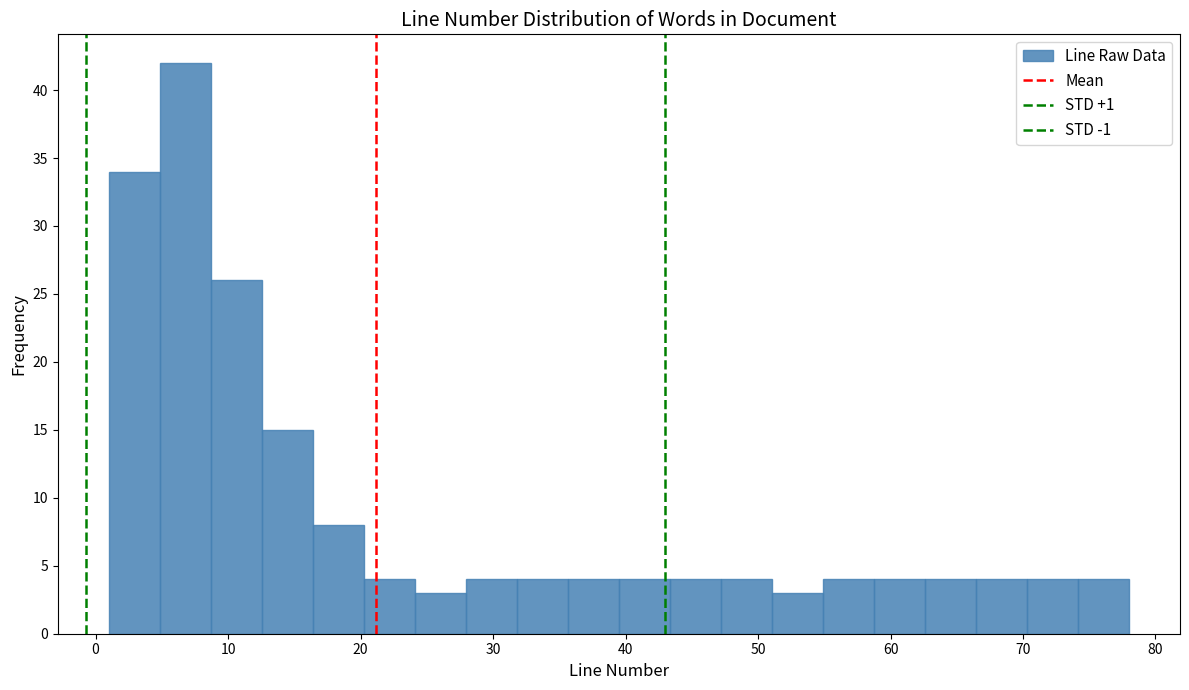

Read against the x-axis, roughly where is the centre of the tallest bar?

7